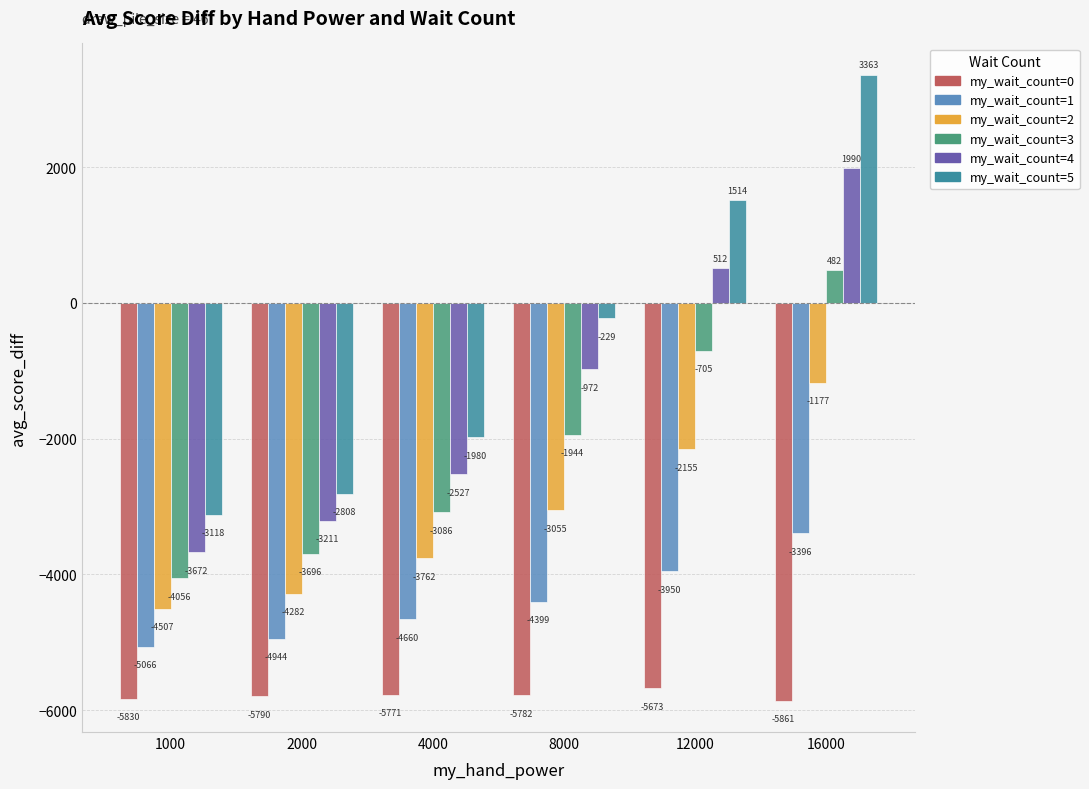

Is the value of my_wait_count=5 at 12000 greater than the value of my_wait_count=1 at 16000?

Yes